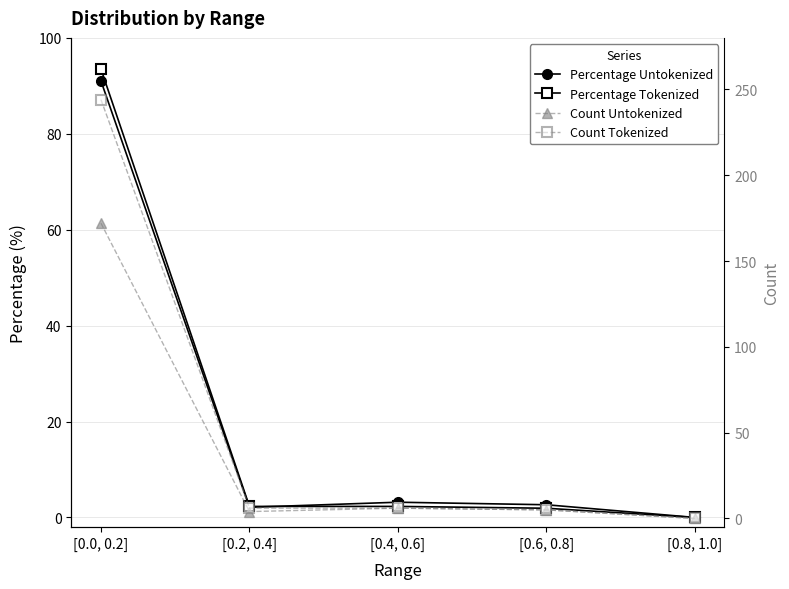

True or false: Count Untokenized and Percentage Tokenized intersect in this chart.

False